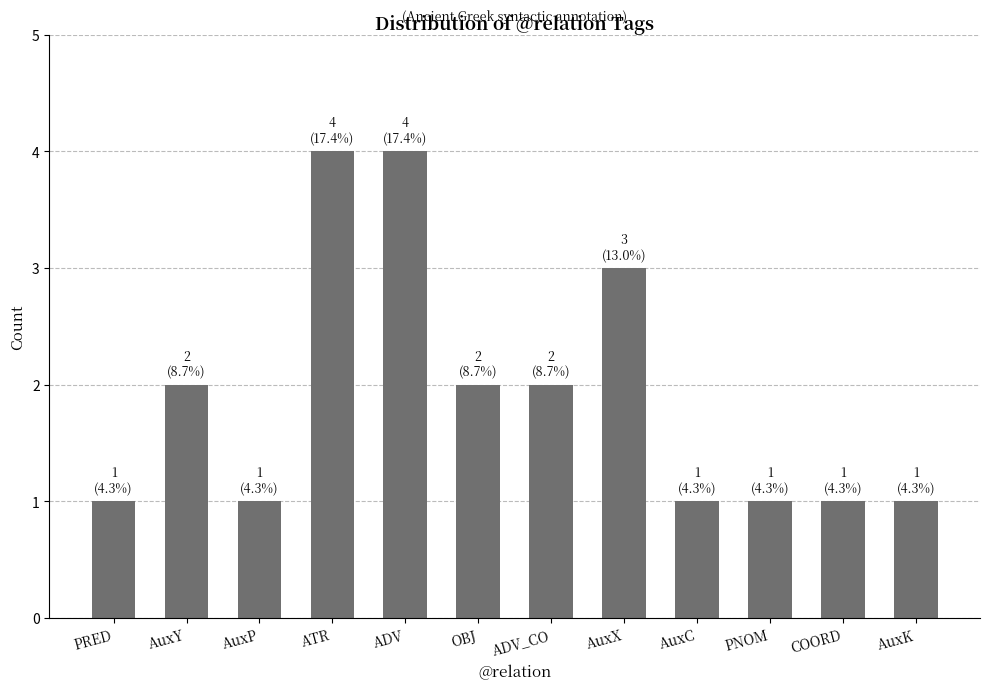

What is the change in value from PRED to OBJ?

+1